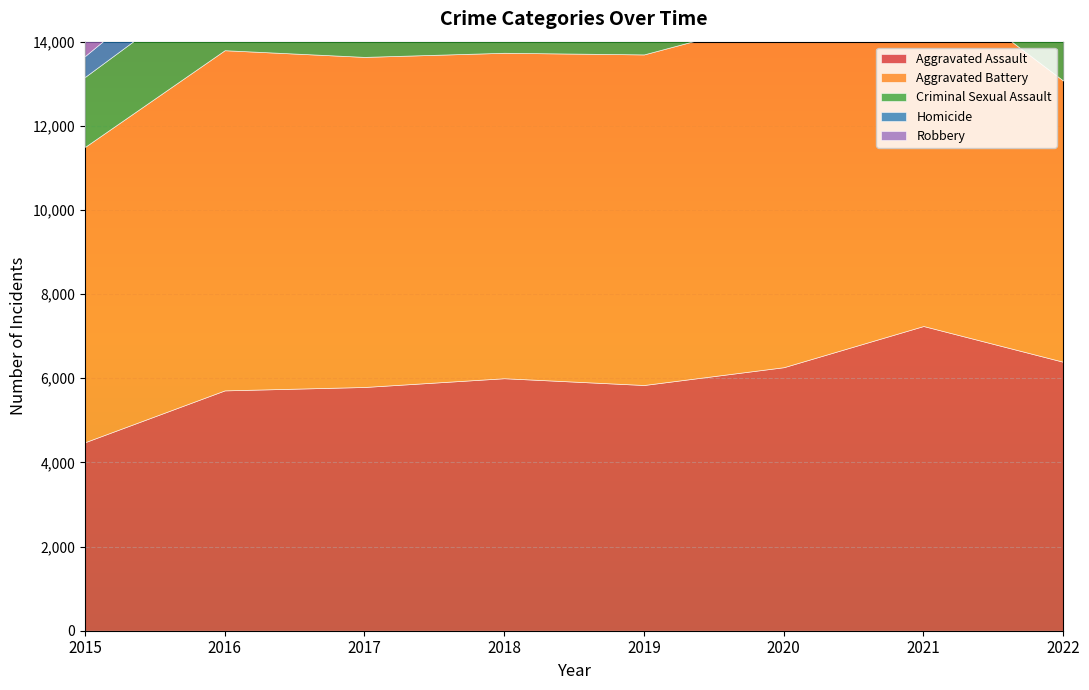

Count the number of categories in the chart.

8